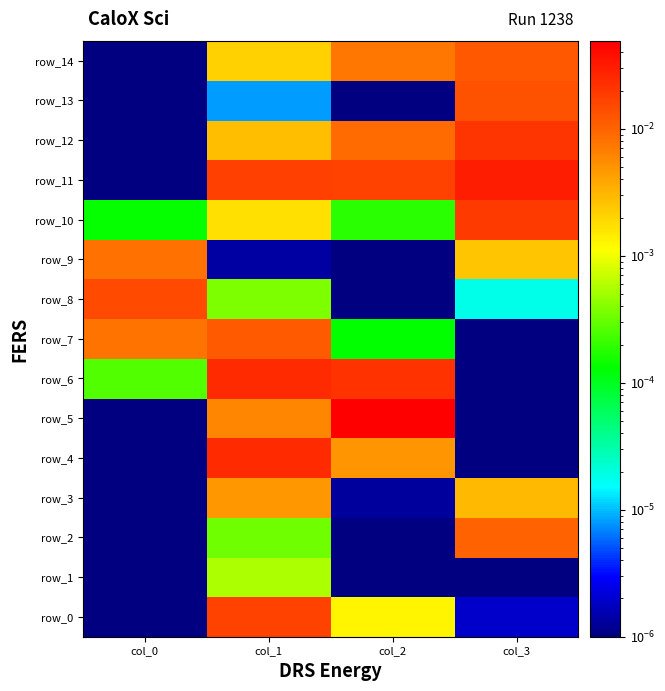

True or false: row_0 has a value of 0.0 at col_3.

True